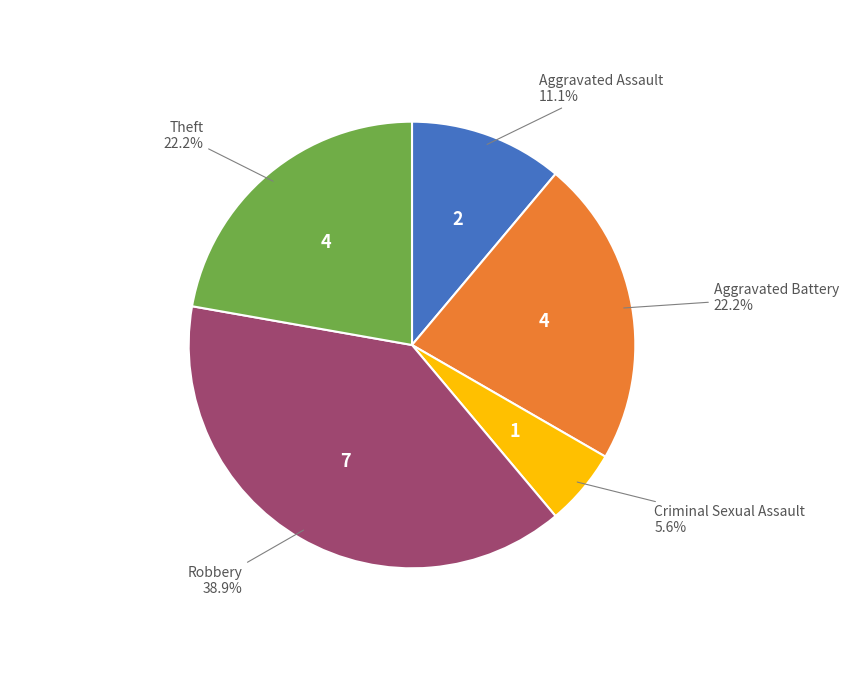

Is there a majority slice in this chart?

No